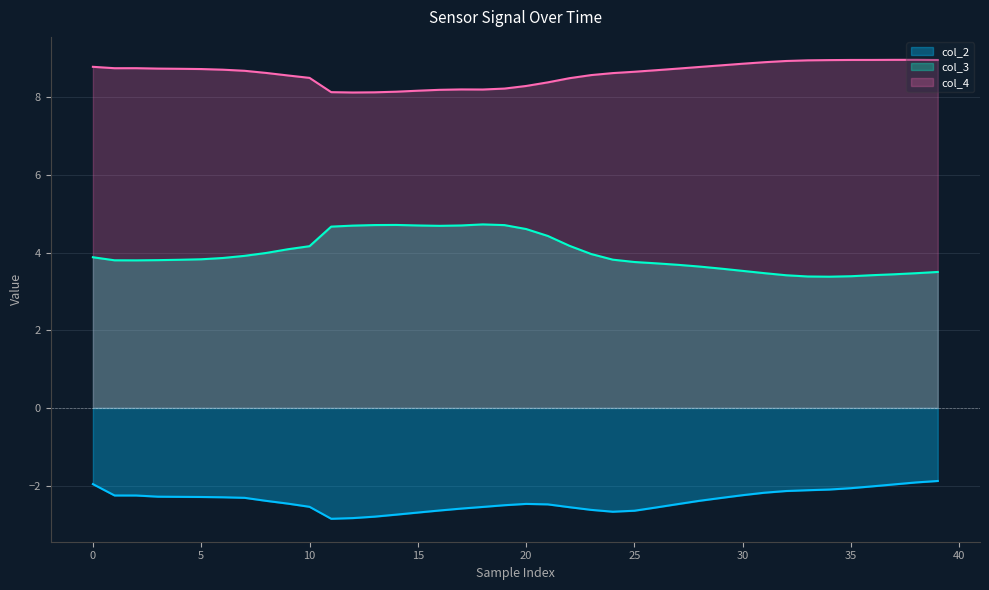

Rank the series by their average value, from lowest to highest.

col_2, col_3, col_4